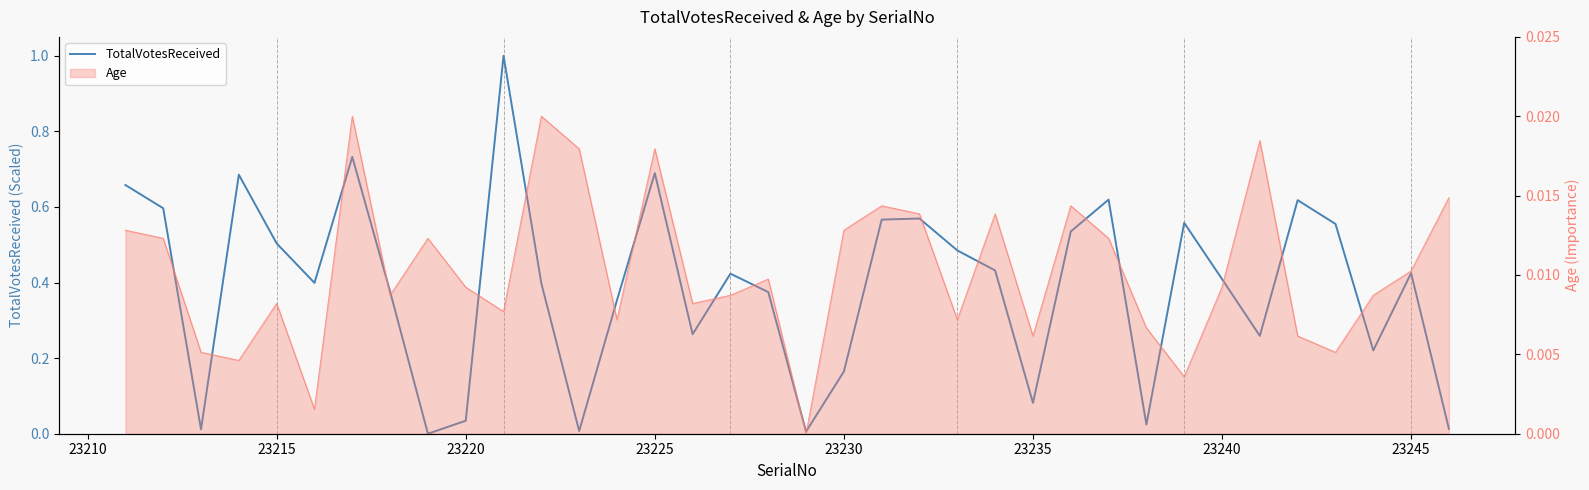

True or false: the data has more than 2 interior local peaks.

True